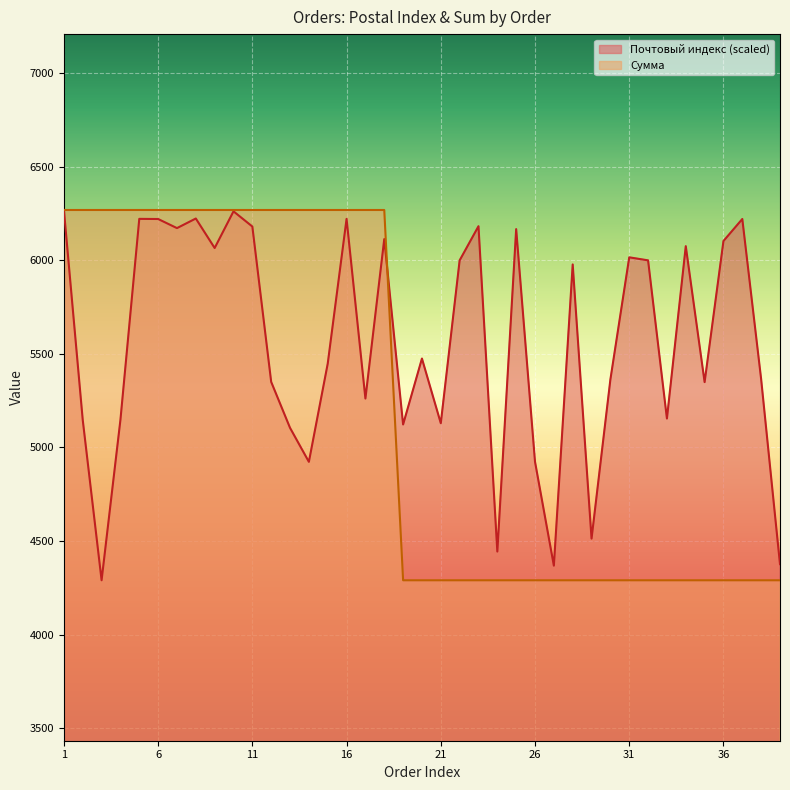

What value does the Почтовый индекс series have at 19?

5123.0